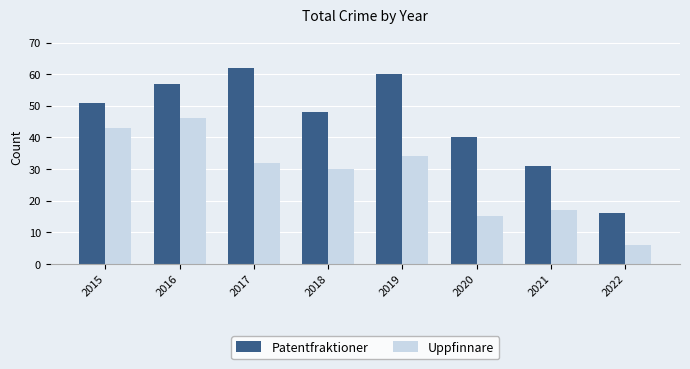

At 2017, list the series in order from largest to smallest.

Patentfraktioner, Uppfinnare